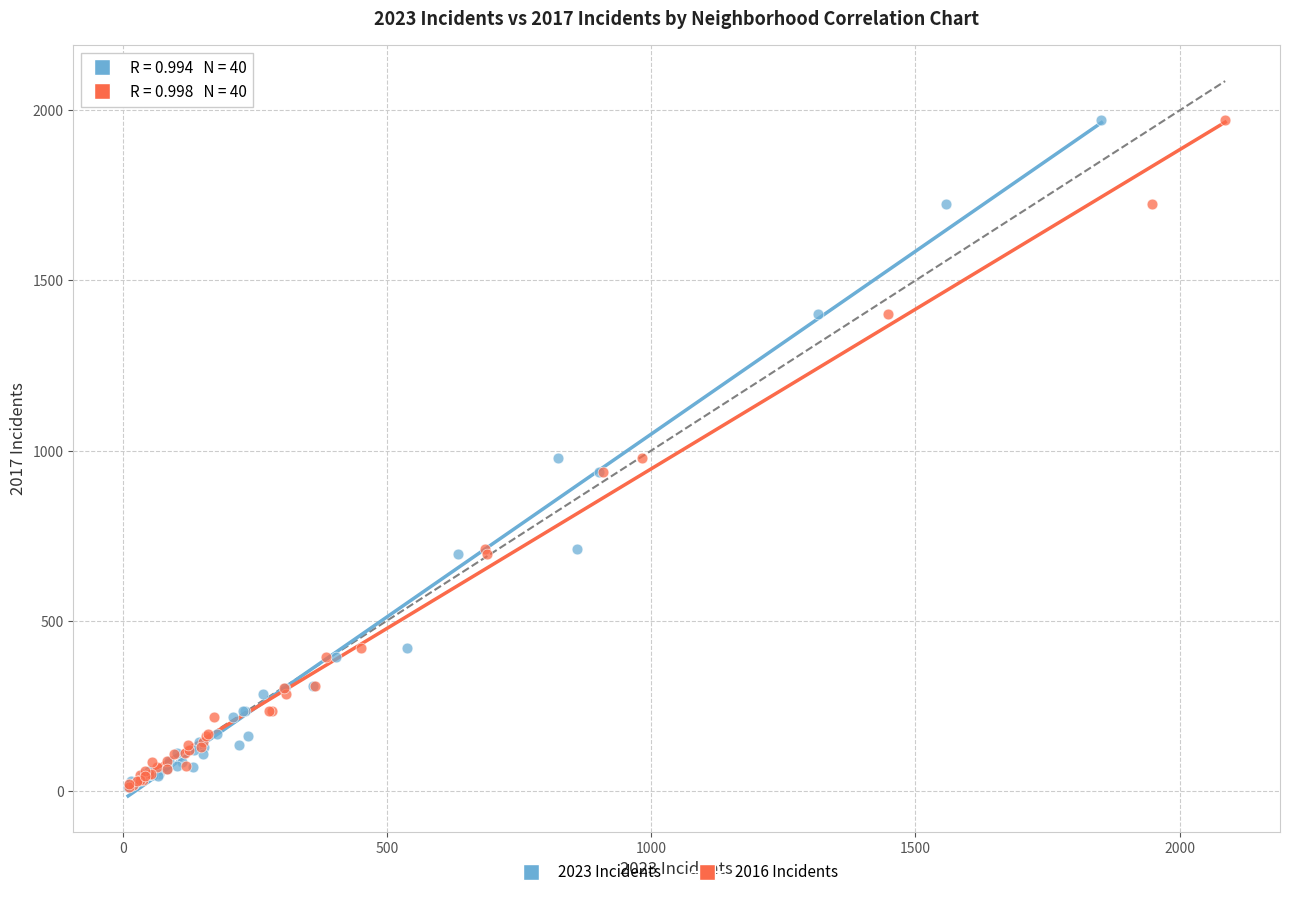

What are all the series names shown in the legend?

2023 Incidents, 2016 Incidents